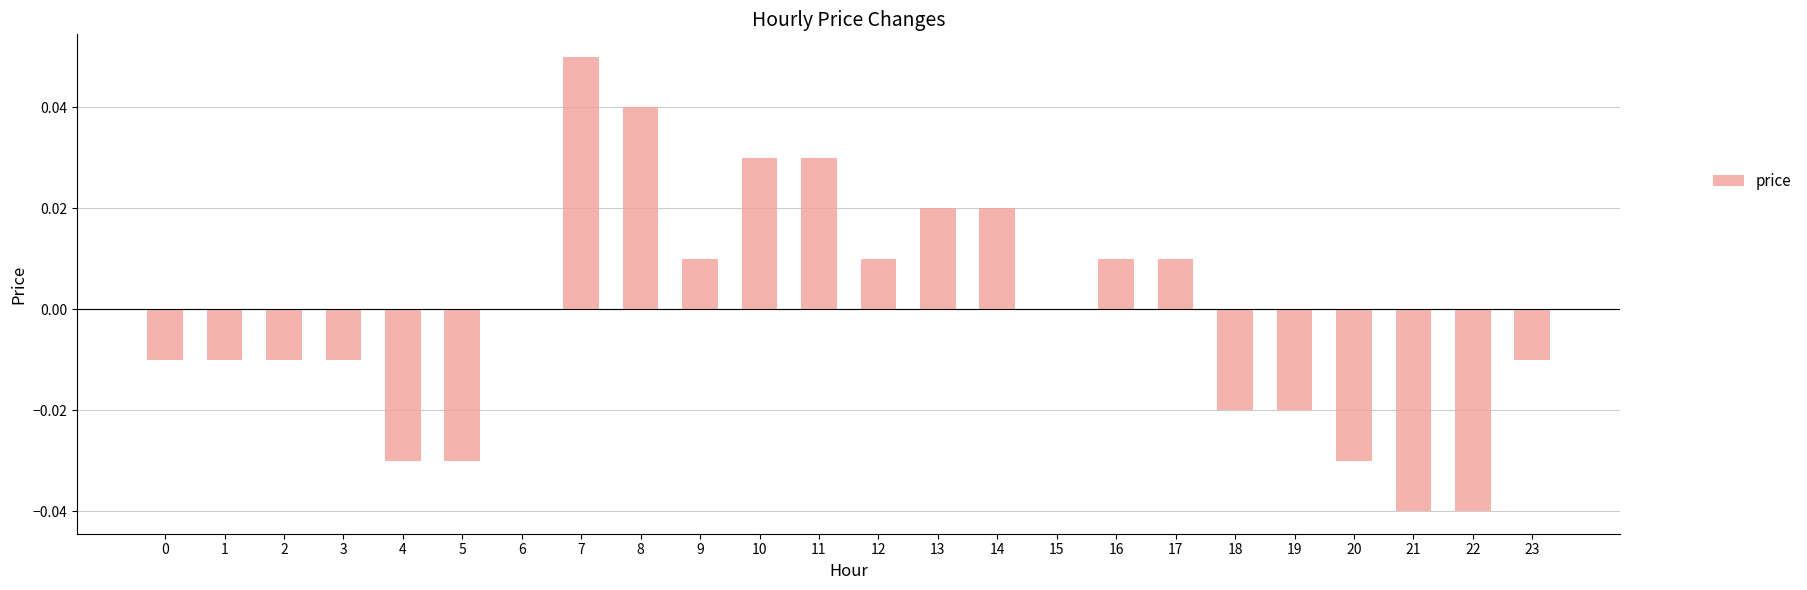

True or false: the data shows -0.0 at 1.

True